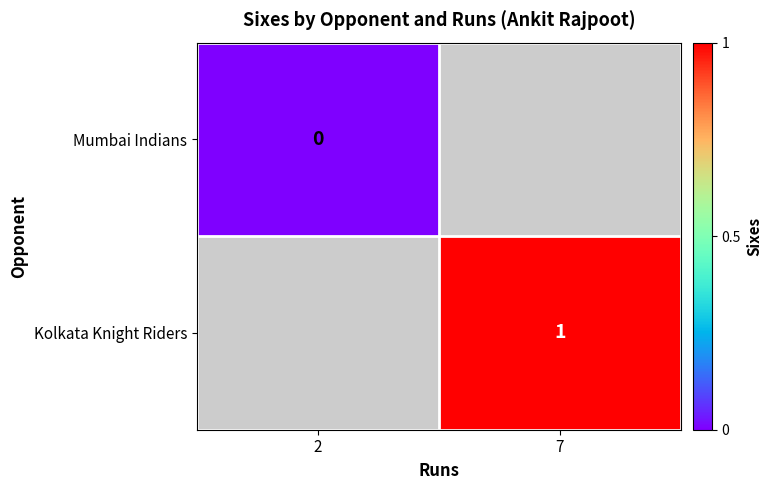

Is the value of Kolkata Knight Riders at 7 greater than the value of Mumbai Indians at 2?

Yes